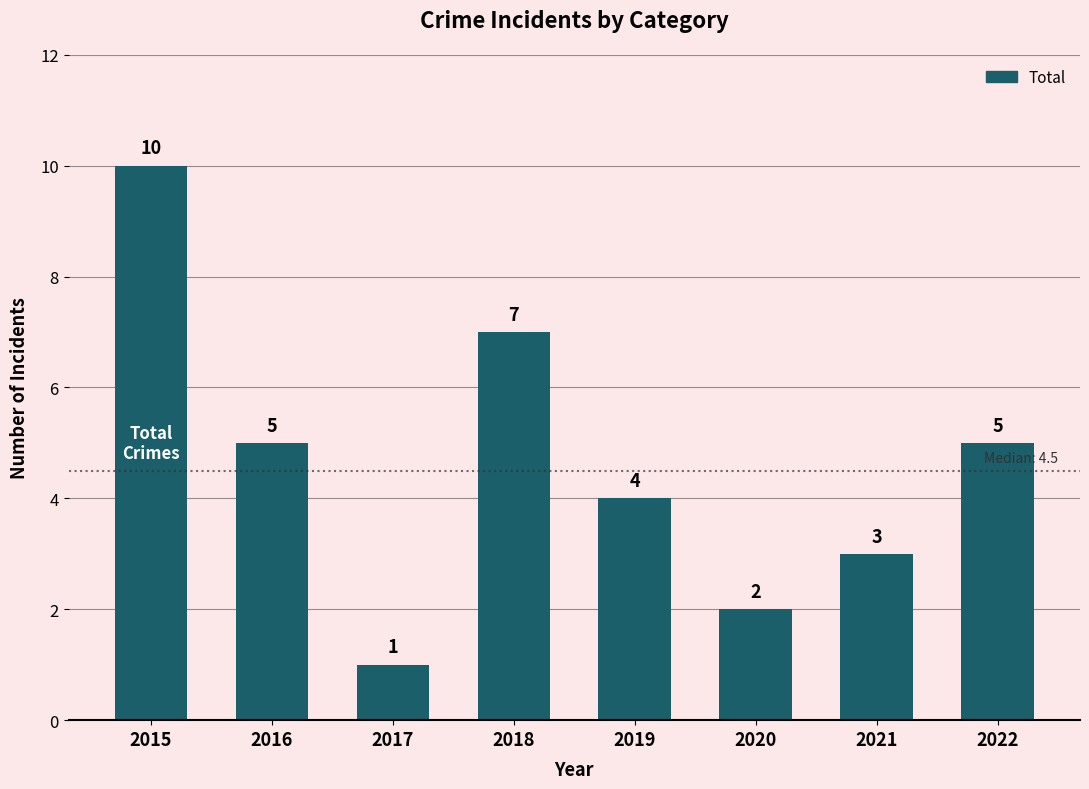

Count the values in the range 3 to 7.

5